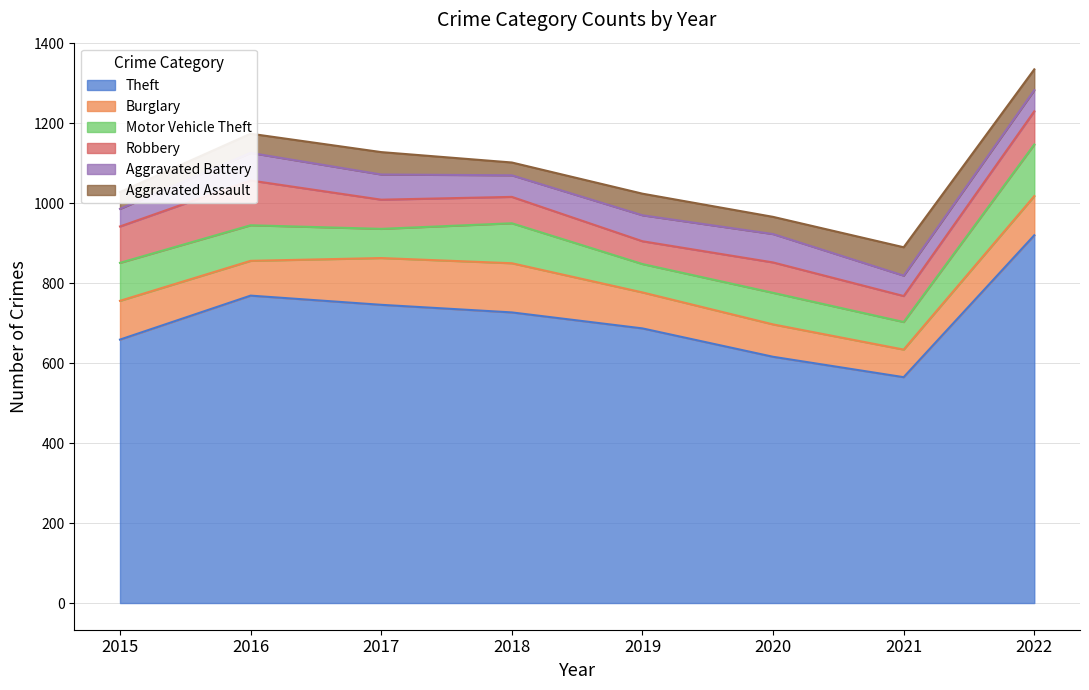

What are all the series names shown in the legend?

Theft, Burglary, Motor Vehicle Theft, Robbery, Aggravated Battery, Aggravated Assault